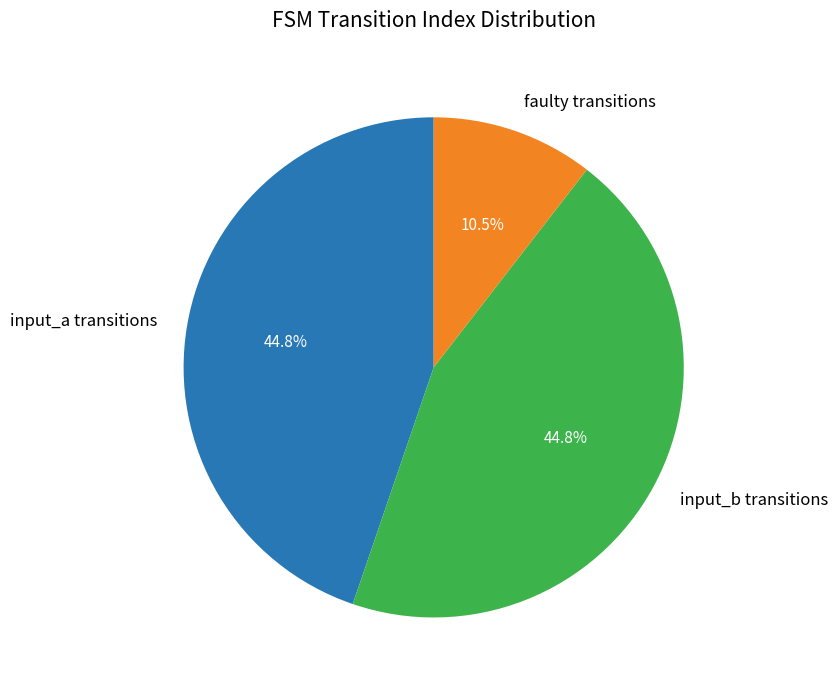

Is there a majority slice in this chart?

No